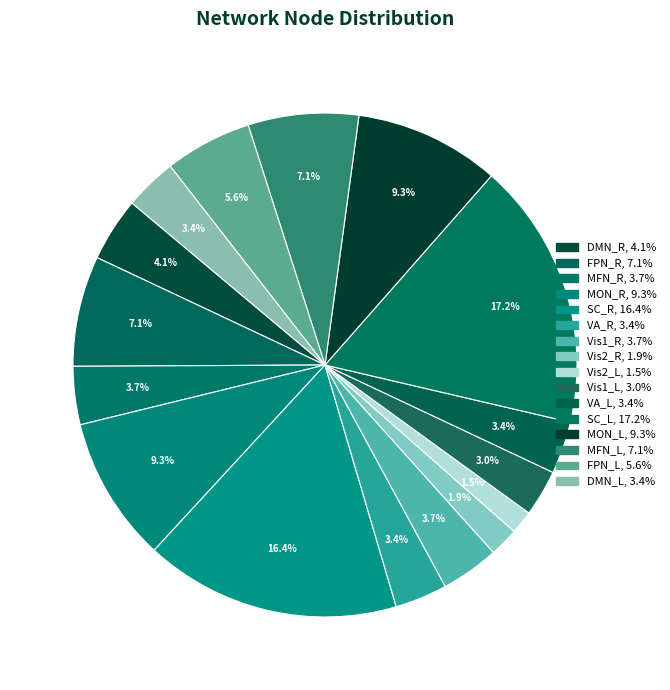

Is DMN_L the majority of the pie?

No